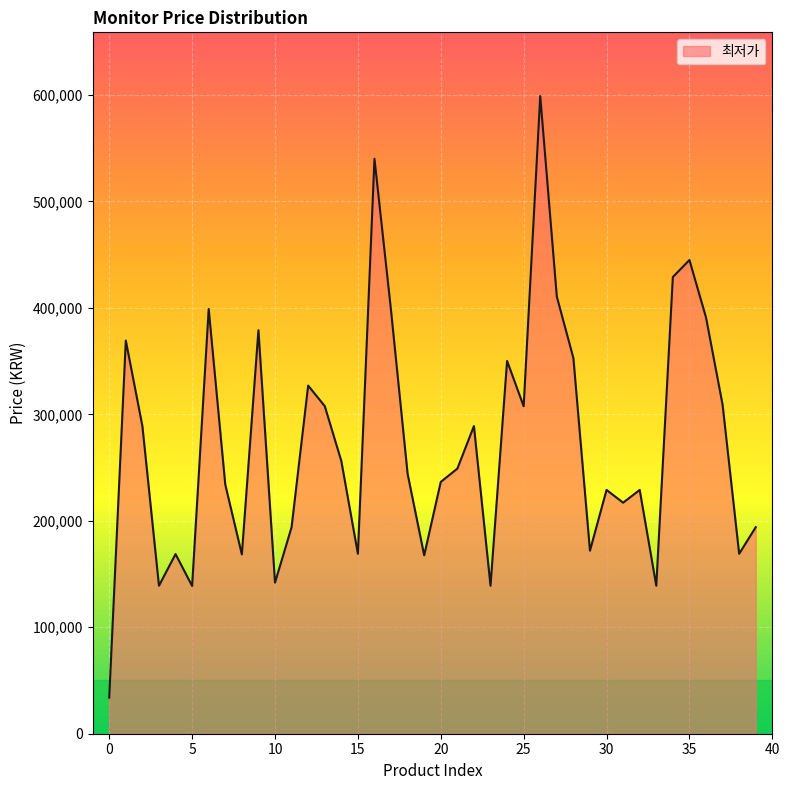

What is the minimum value shown in the chart?

33900